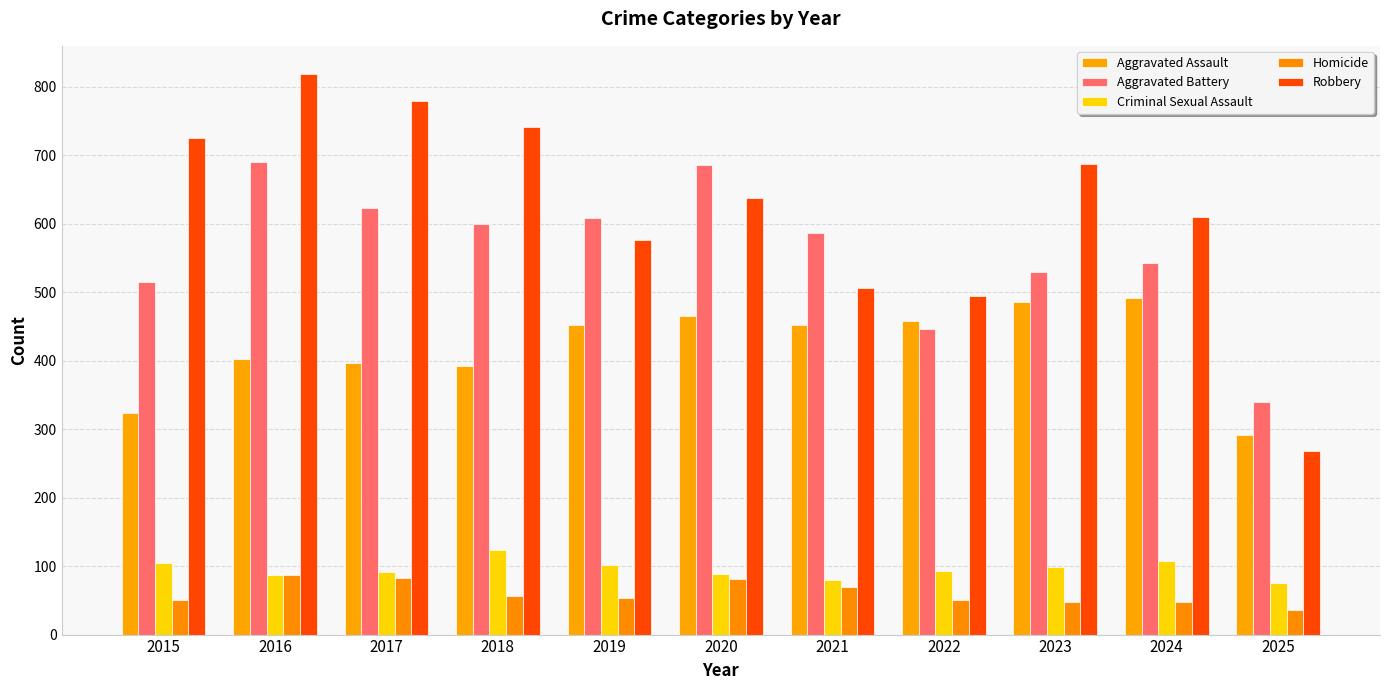

What is the value of the Aggravated Battery bar at the 1st from the left?

515